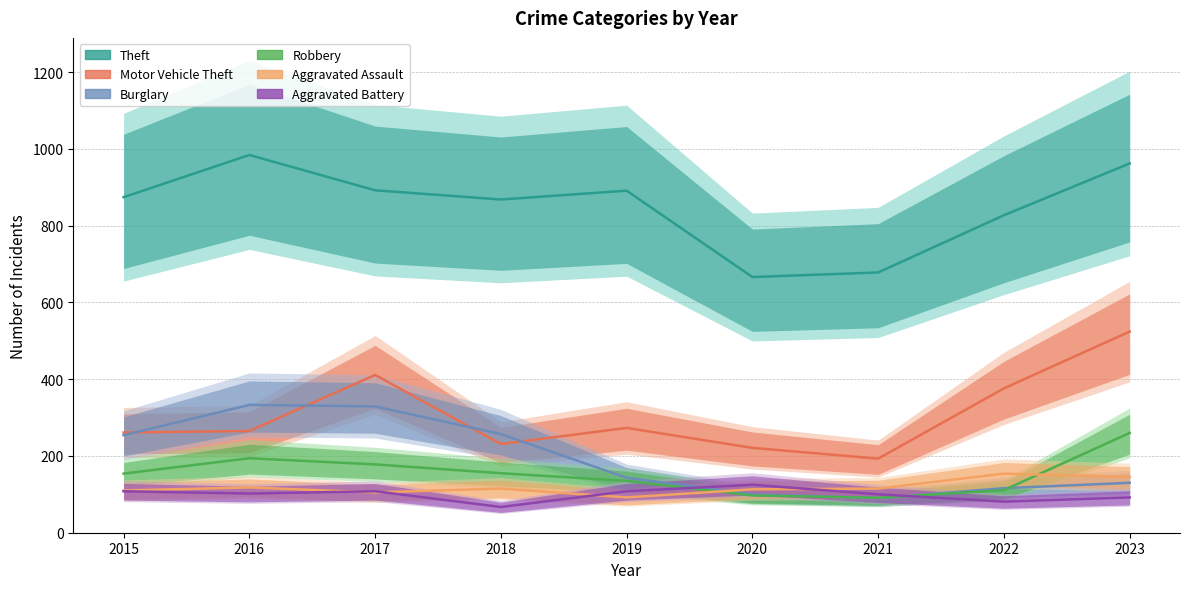

The value of Robbery at 2019 is 37. True or false?

False